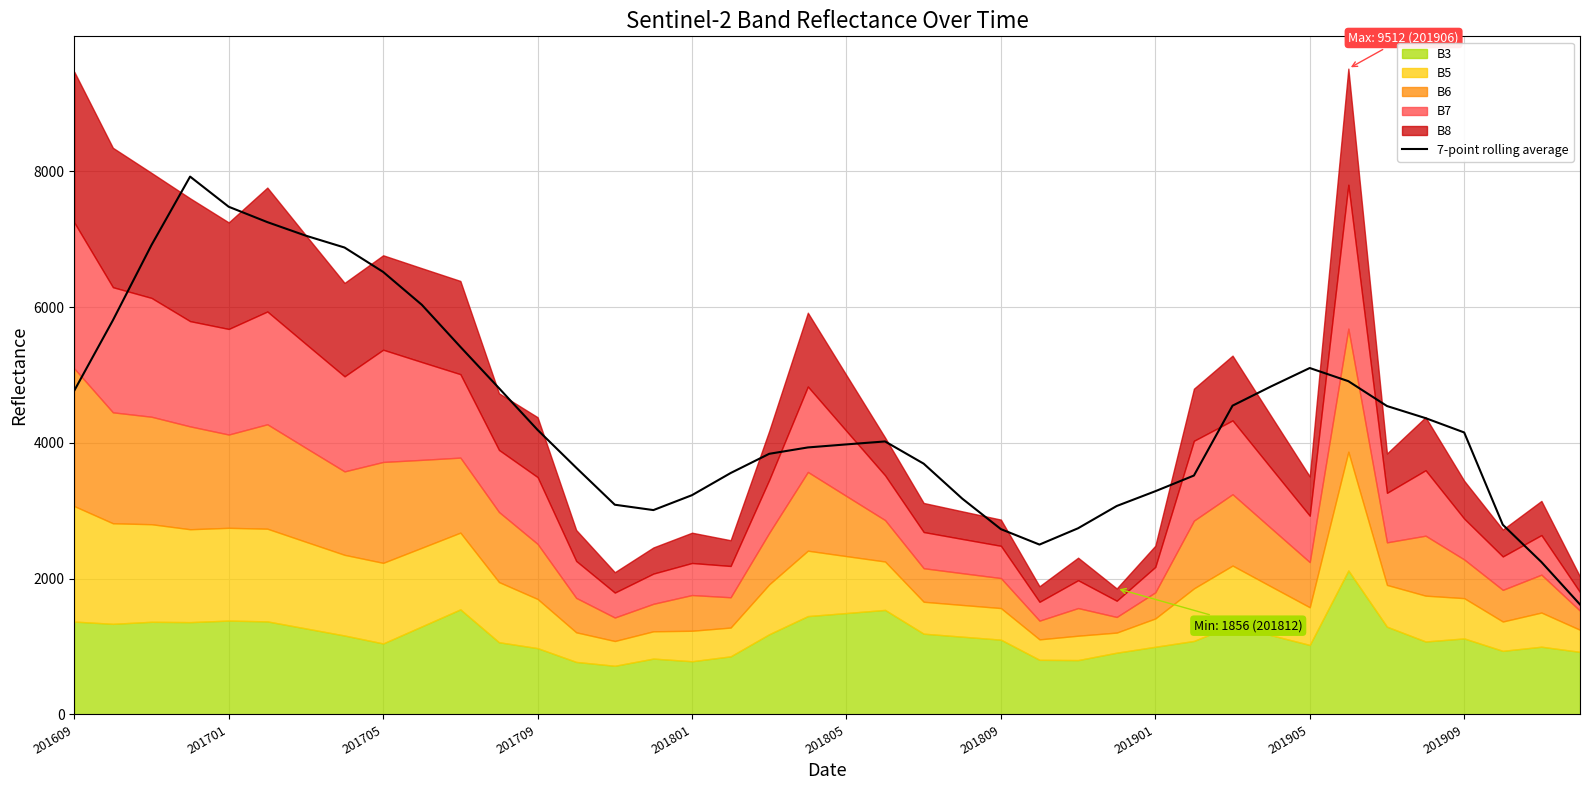

How many interior local valleys (lower than both neighbors) does the data have?

2